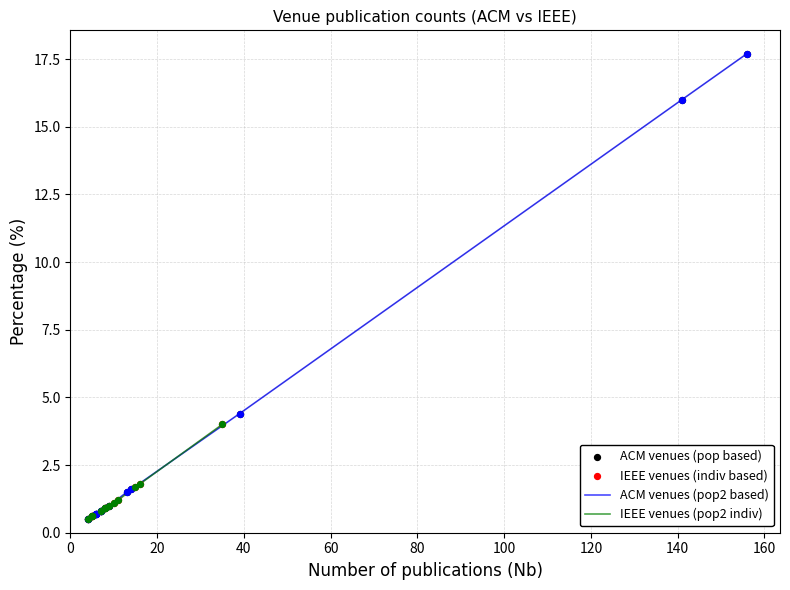

Is the value of IEEE venues (indiv based) at 14 greater than the value of ACM venues (pop based) at 100?

No